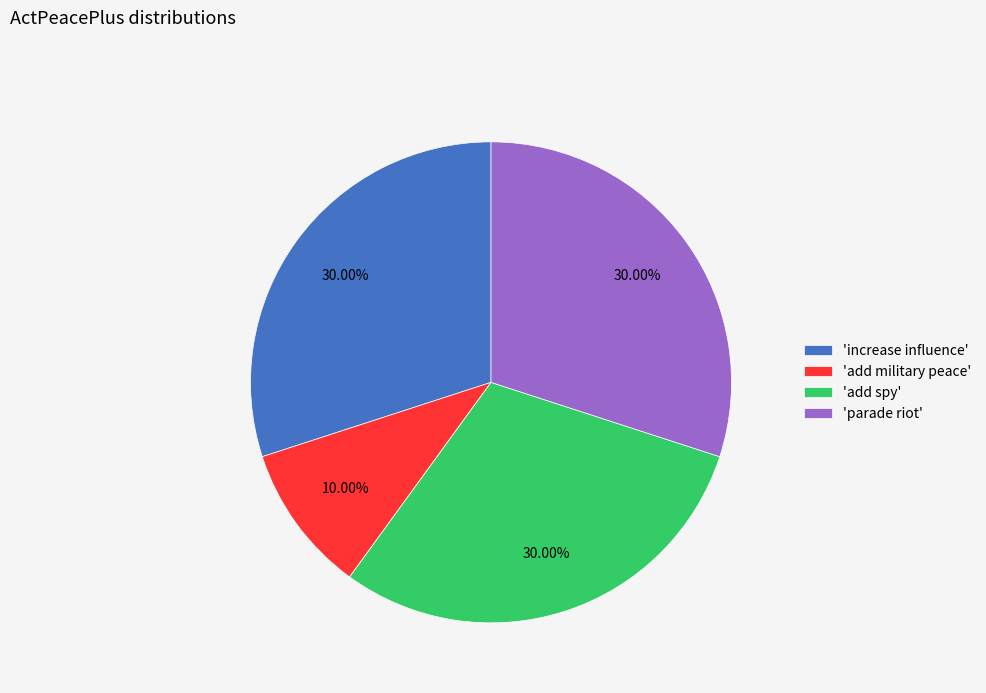

Approximately how many times larger is the value at 'increase influence' compared to 'add military peace'?

3.0